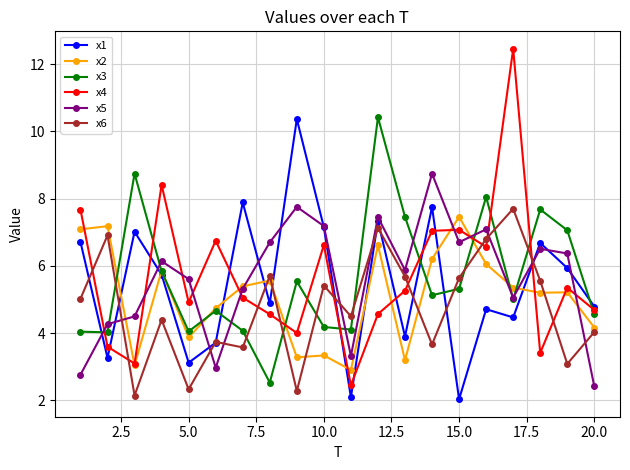

Which series ends up on top after the final intersection of x1 and x2?

x1